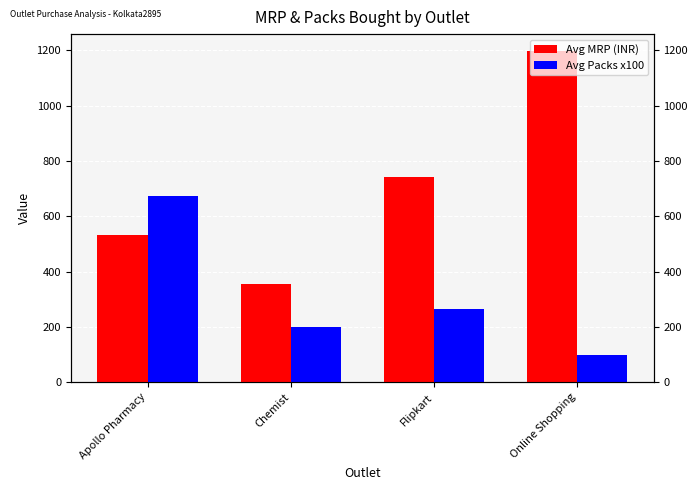

The Avg MRP (INR) series shows 531.8 at Apollo Pharmacy. True or false?

True